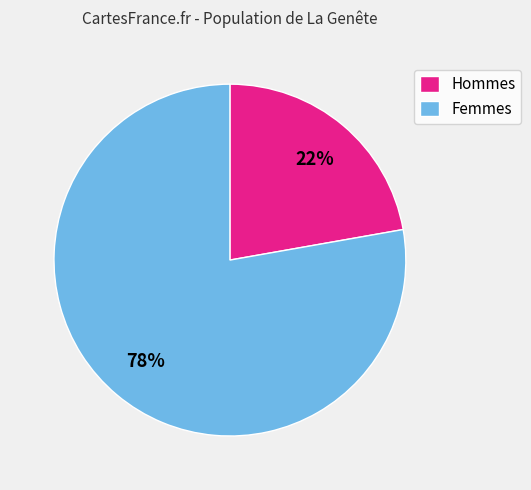

Does Hommes account for over 50% of the chart?

No